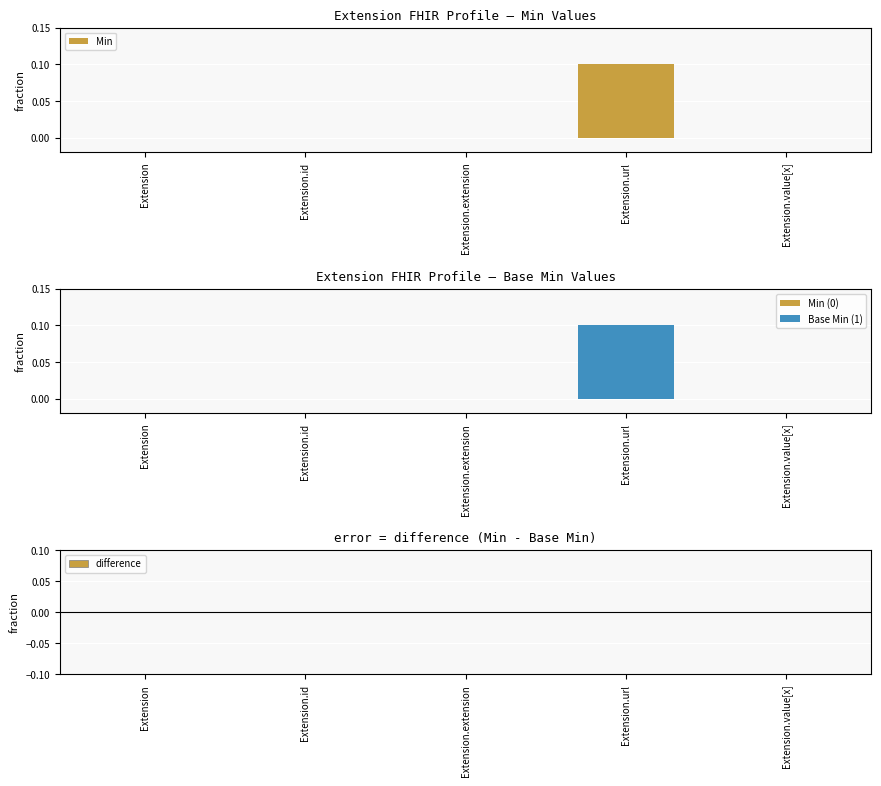

What is the label of the 5th bar from the right?

Extension